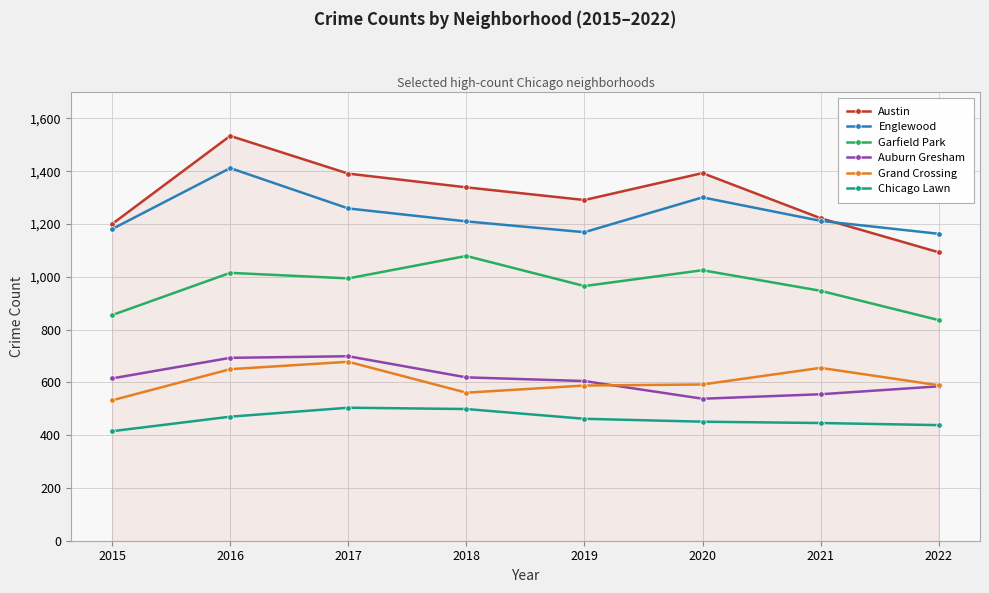

Is the value of Auburn Gresham at 2016 greater than the value of Englewood at 2022?

No